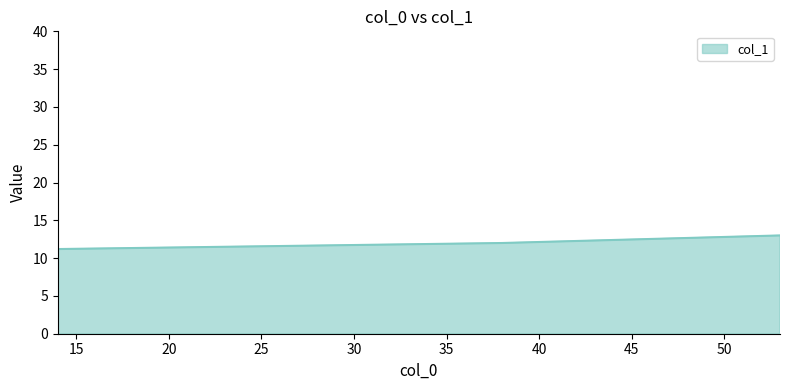

What is the difference between the values at 53 and 8?

2